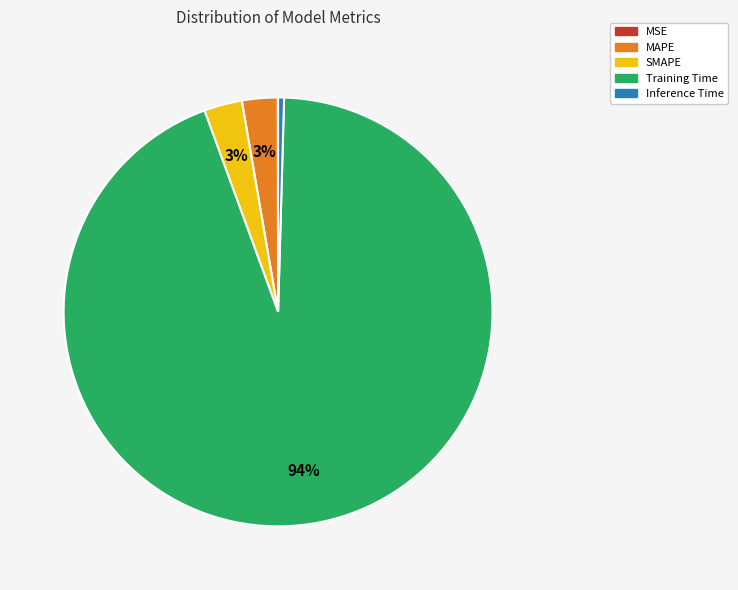

True or false: Training Time accounts for 94% of the total.

True